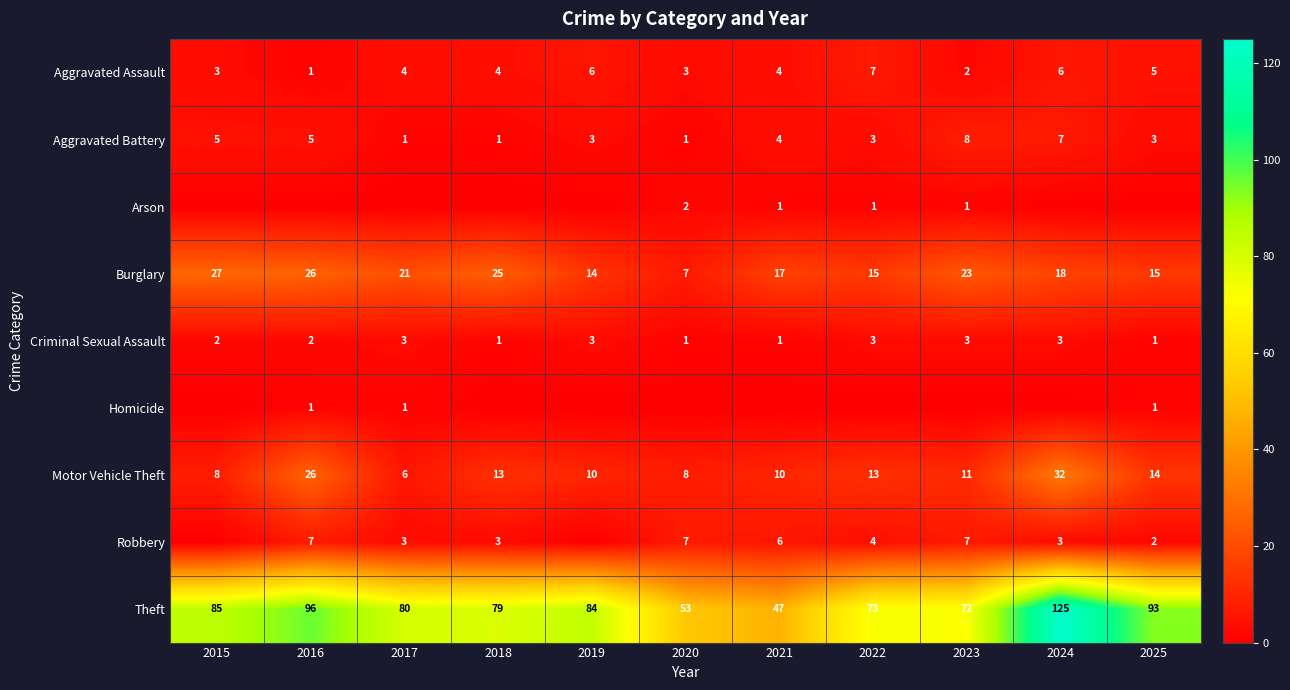

What is the difference between the second highest and minimum values in the Motor Vehicle Theft series?

20